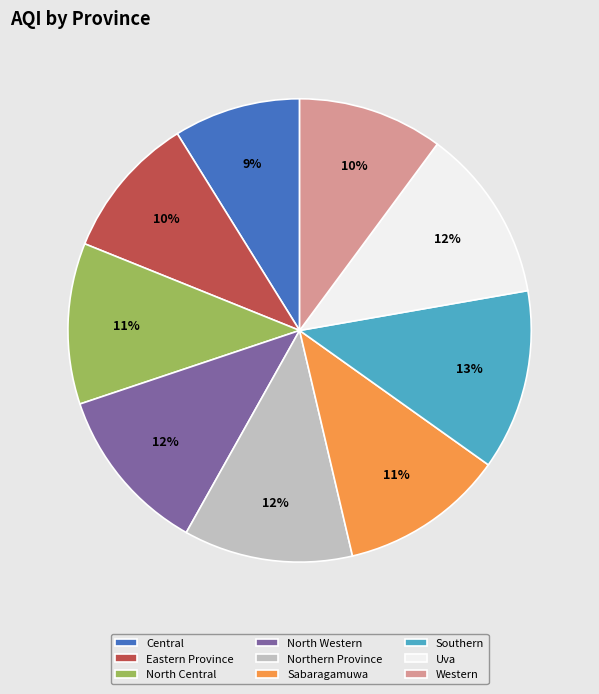

Which slice is the smallest?

Central